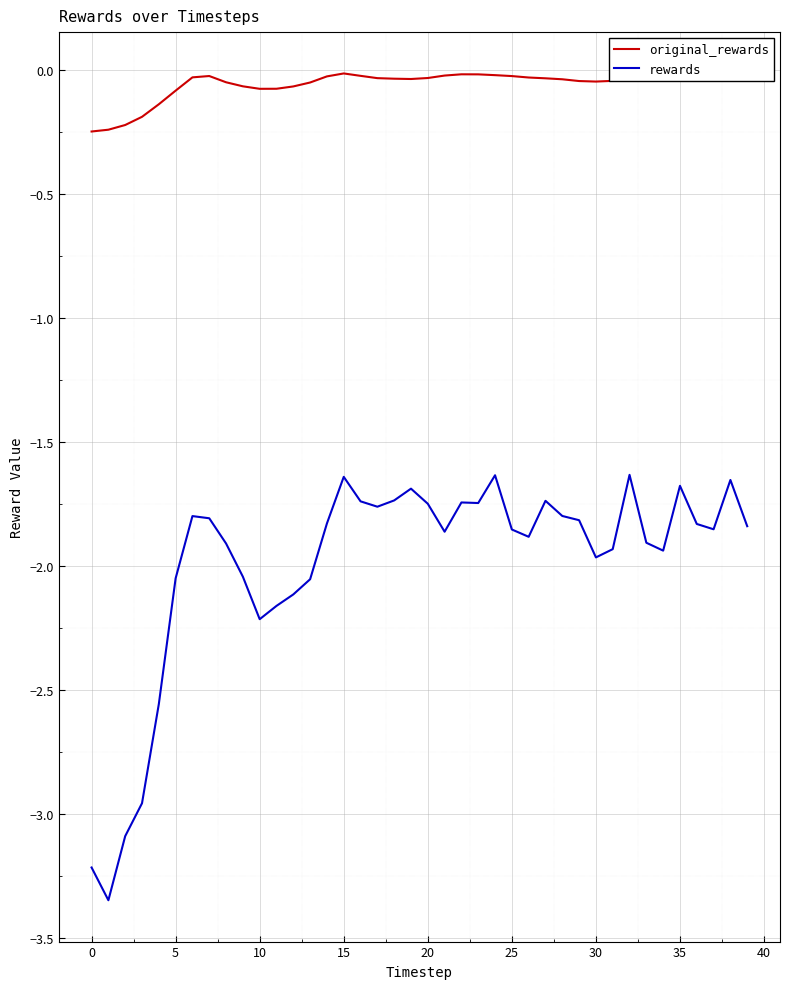

List the series in order of their peak value, lowest first.

rewards, original_rewards